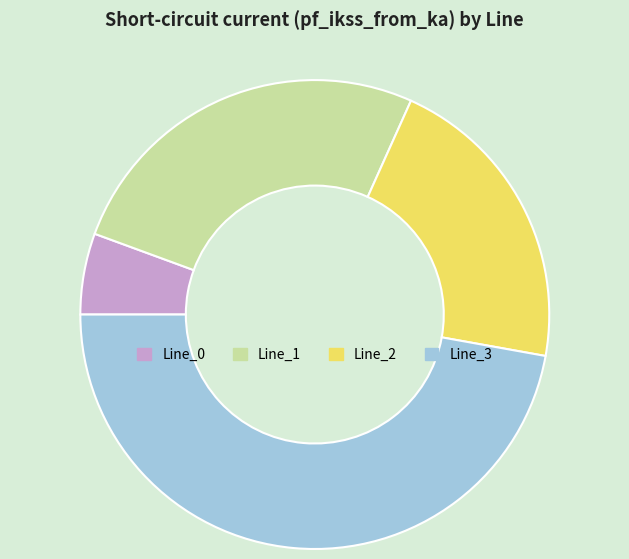

What is the ratio of the value at Line_3 to the value at Line_0?

8.4